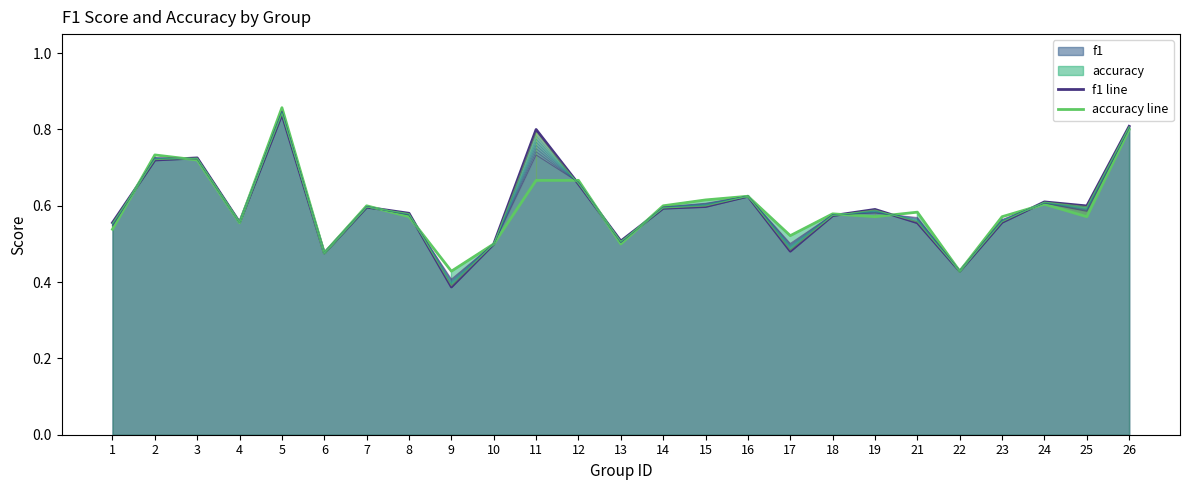

Which label corresponds to the largest value in the chart?

5